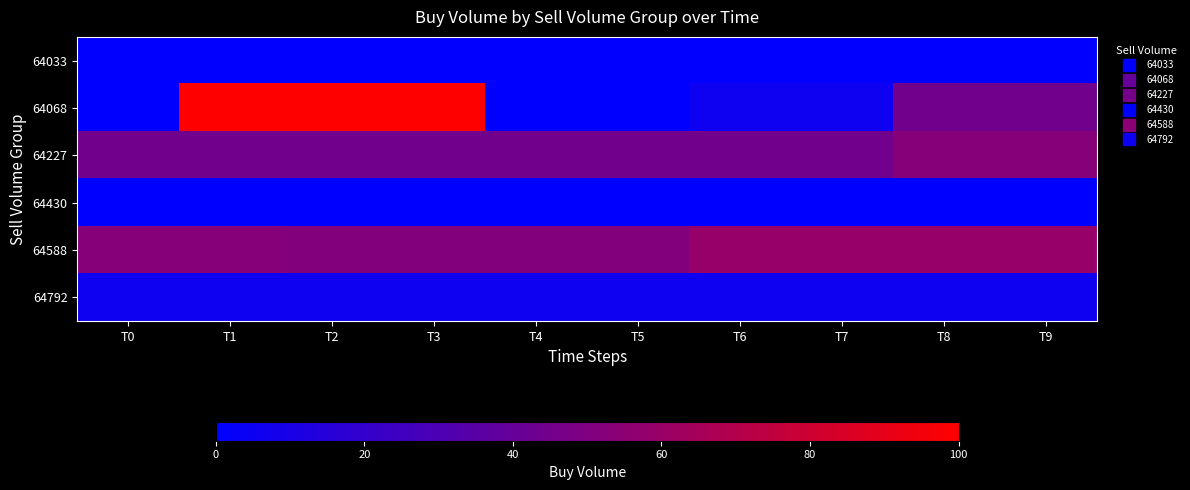

Which series has the largest range (max minus min)?

64068